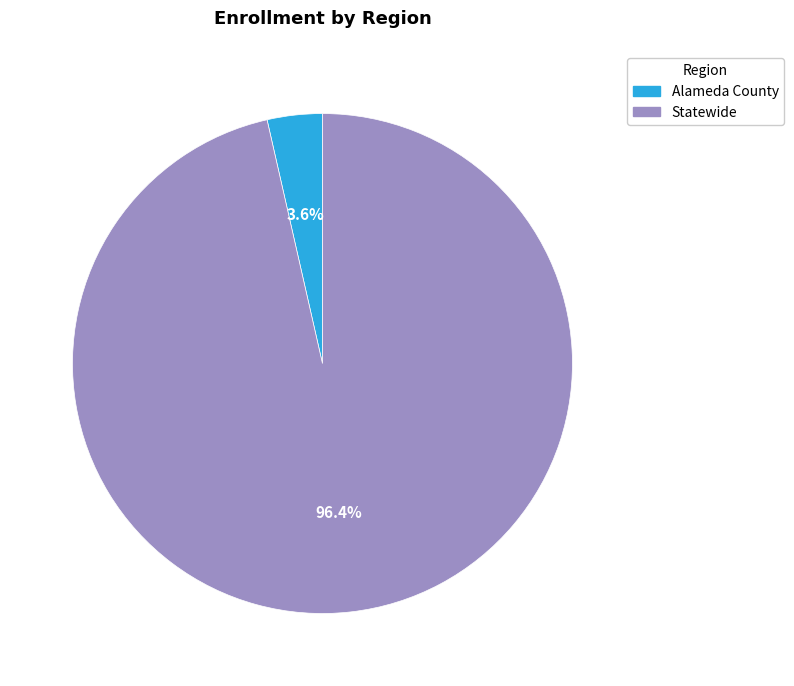

How many slices are in this pie chart?

2